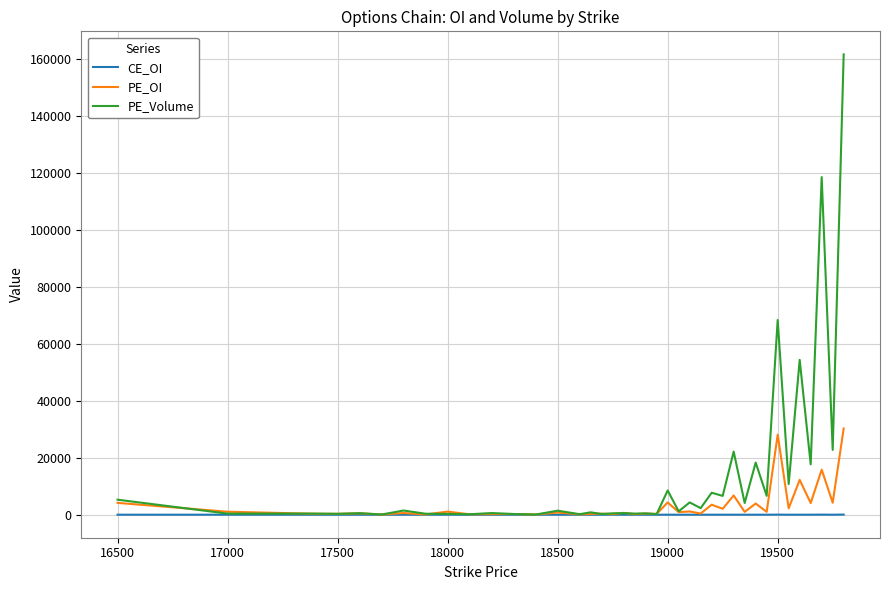

What is the sum of all PE_Volume values?

550197